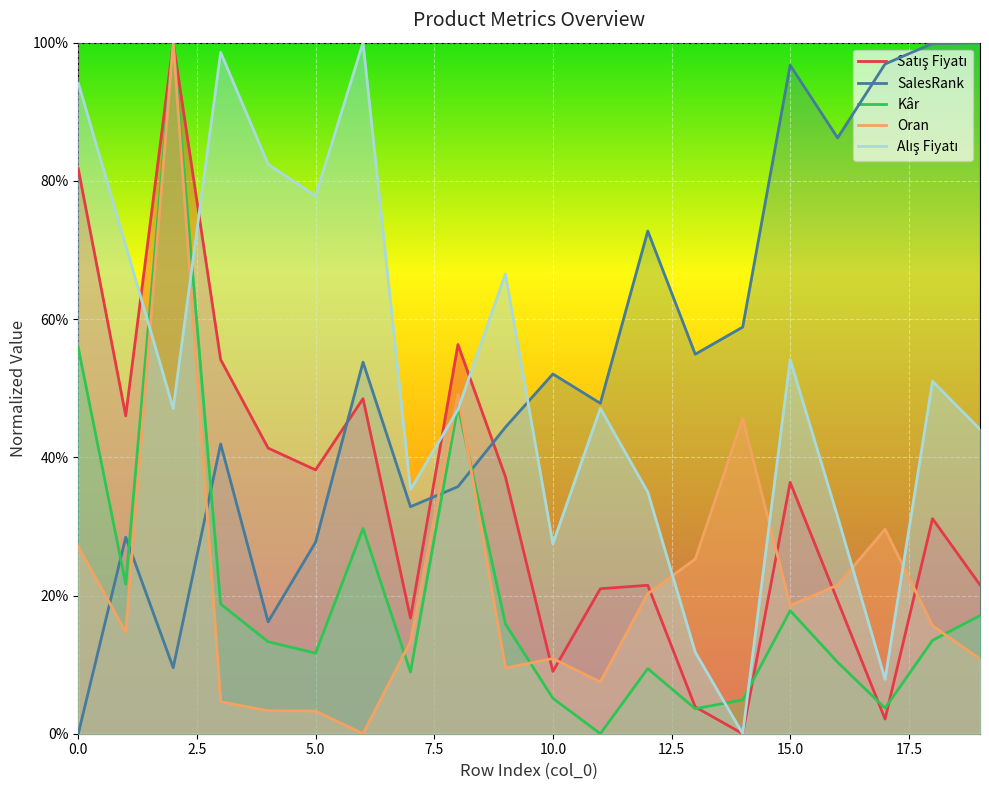

Is it true that Oran equals 26.8 at 18?

False